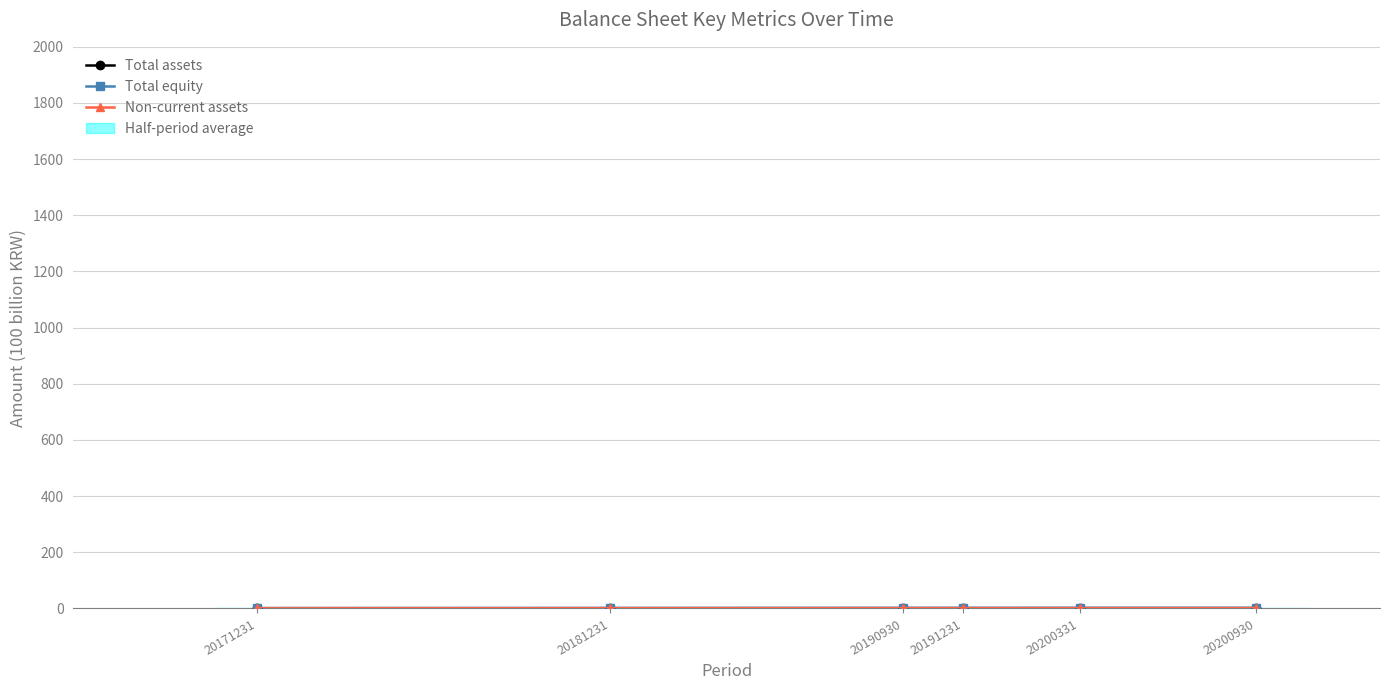

Is this an area chart (filled region under the line)?

No